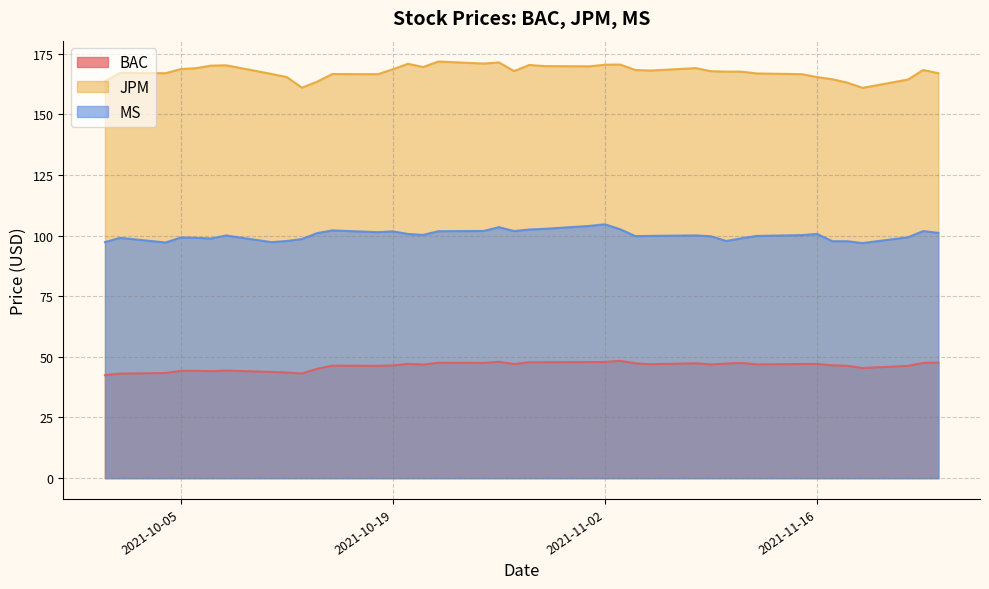

Rank the categories by JPM value from lowest to highest.

2021-11-19, 2021-10-13, 2021-11-18, 2021-10-14, 2021-09-30, 2021-11-22, 2021-11-17, 2021-10-12, 2021-11-16, 2021-10-18, 2021-11-15, 2021-10-15, 2021-10-11, 2021-11-12, 2021-10-04, 2021-11-24, 2021-10-01, 2021-11-11, 2021-11-10, 2021-11-09, 2021-10-27, 2021-11-05, 2021-11-23, 2021-11-04, 2021-10-19, 2021-10-05, 2021-10-06, 2021-11-08, 2021-10-21, 2021-11-01, 2021-10-29, 2021-10-07, 2021-10-08, 2021-10-28, 2021-11-02, 2021-11-03, 2021-10-20, 2021-10-25, 2021-10-26, 2021-10-22